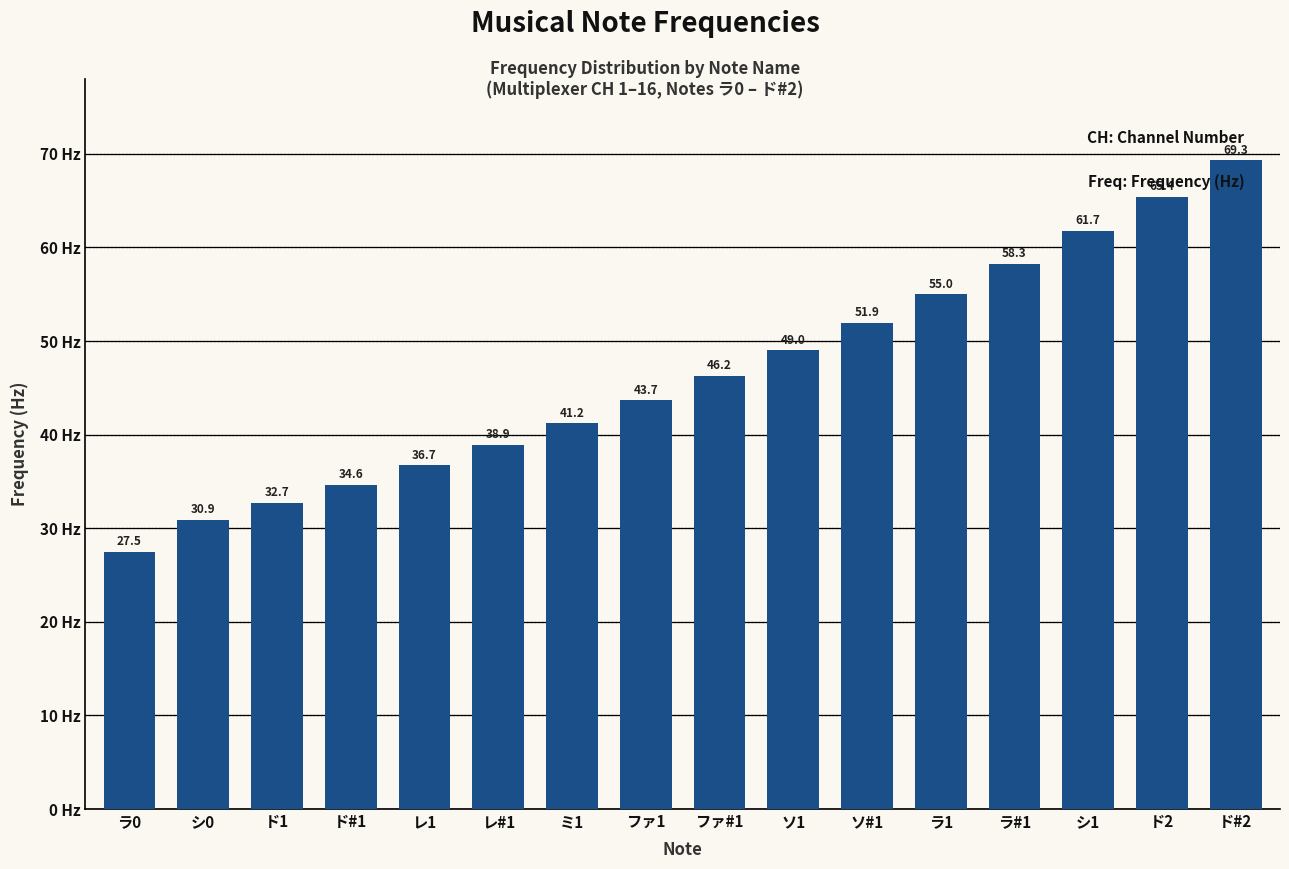

Is it true that the value at ド#2 is 69.3?

True